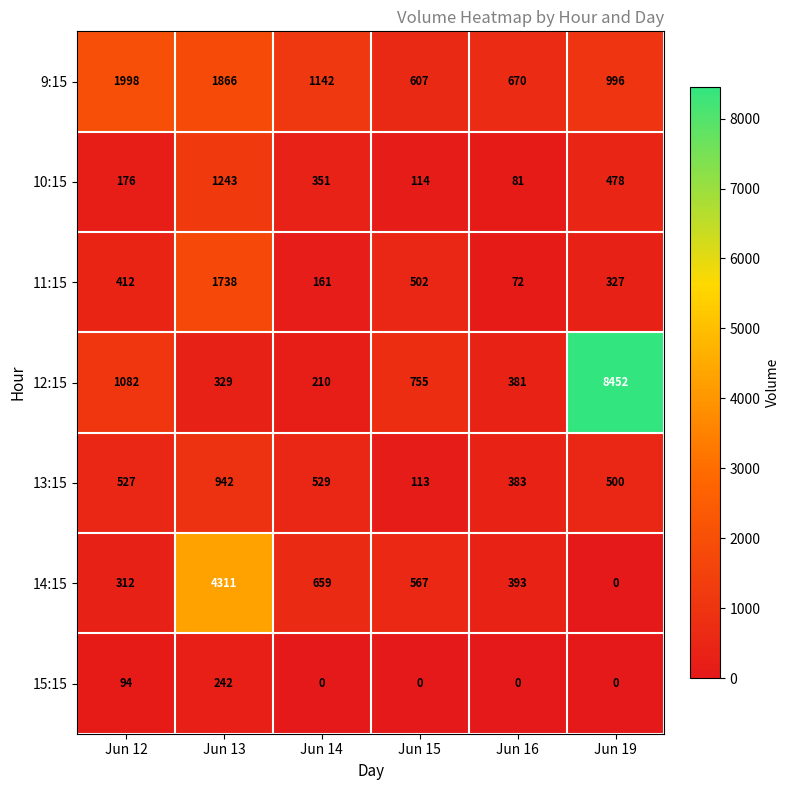

Which category has the highest value in the 11:15 series?

Jun 13